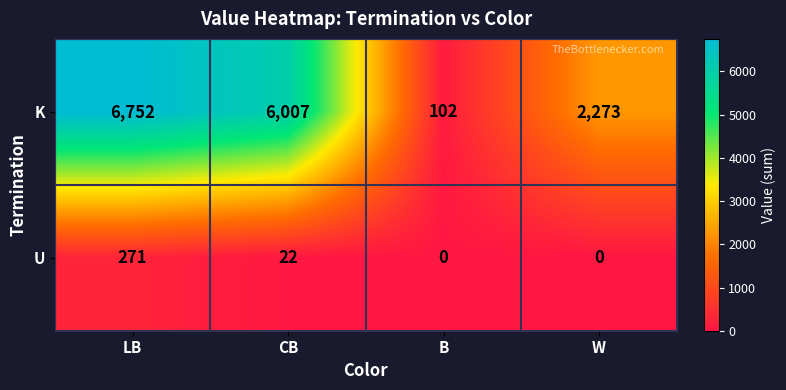

At which label does U first exceed 22?

LB